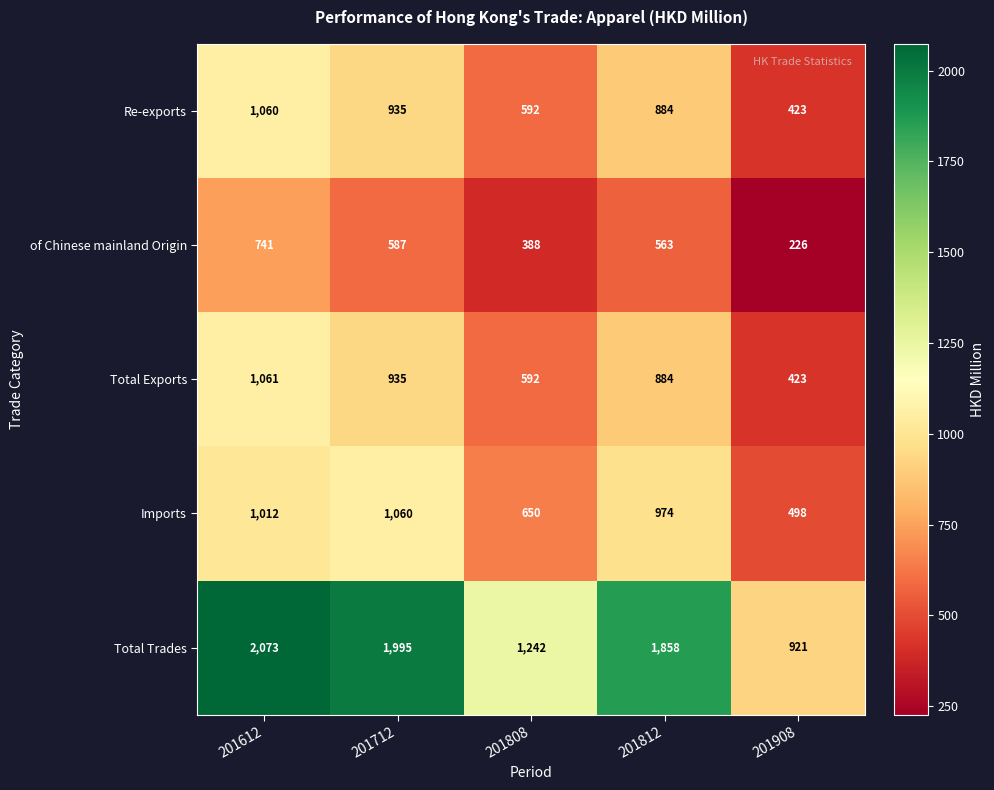

At how many categories does at least one series exceed 463?

5